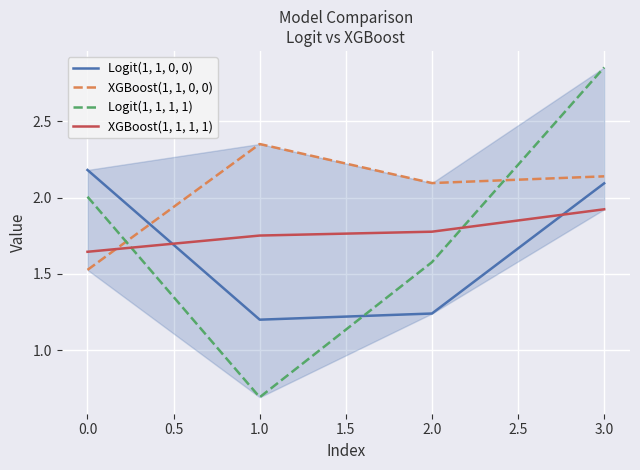

What is the difference between the maximum and minimum values in the Logit(1, 1, 1, 1) series?

2.2